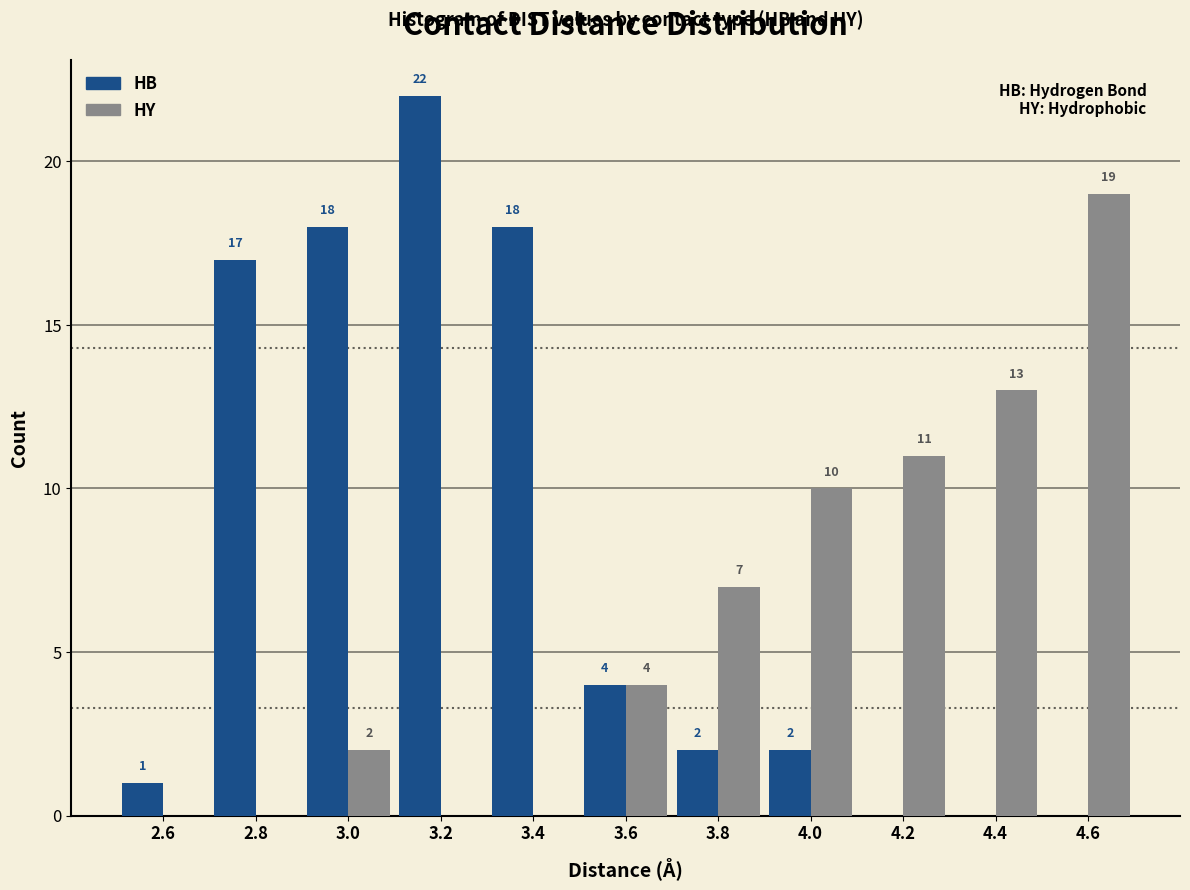

In the HY series, which range on the x-axis has the tallest bar?

4.5 to 4.7